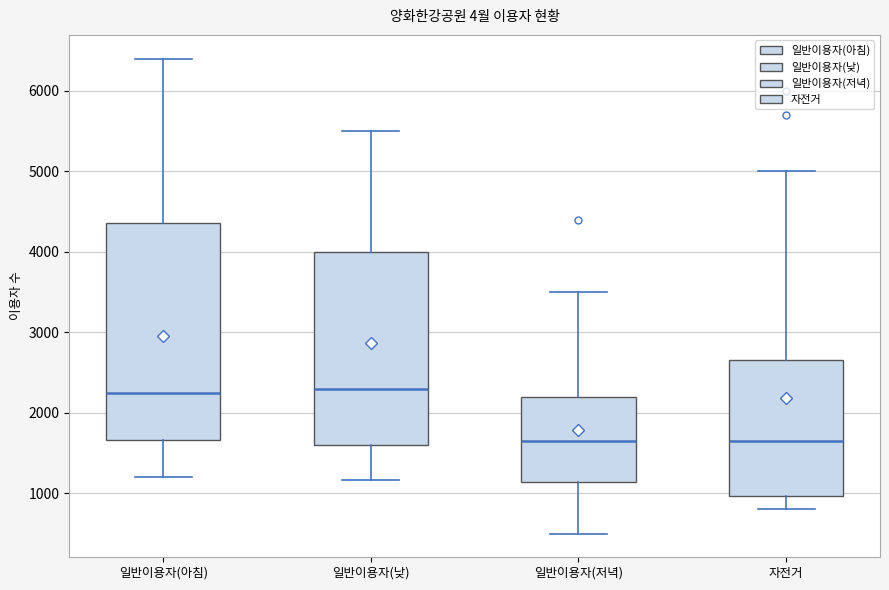

Reading left to right, transcribe this box plot: for each box, give where its median line is, the range the box spans, and where its two whiskers end, as read against the y-axis. The values are not printed on the chart, so give them approximately, as read against the axis.

일반이용자(아침): median 2300, box 1700 to 4400, whiskers 1200 to 6400
일반이용자(낮): median 2300, box 1600 to 4000, whiskers 1200 to 5500
일반이용자(저녁): median 1700, box 1100 to 2200, whiskers 500 to 3500
자전거: median 1700, box 1000 to 2700, whiskers 800 to 5000